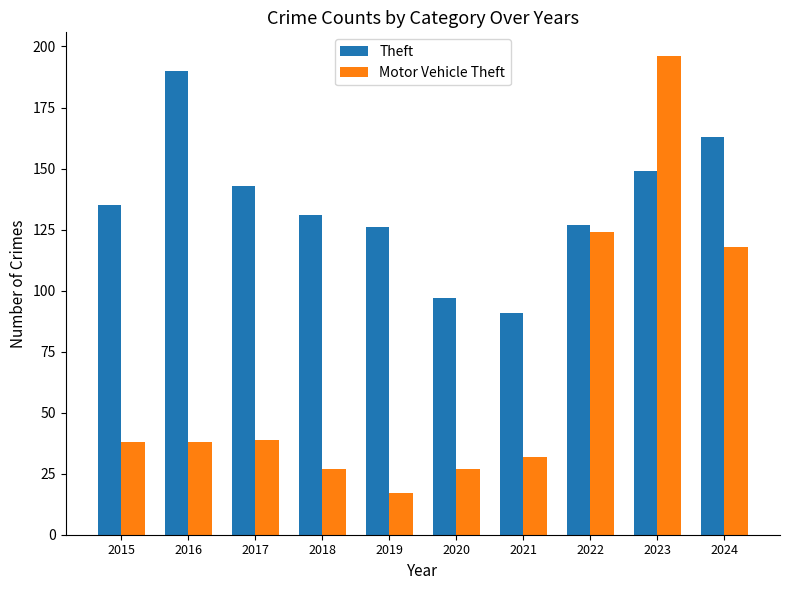

How many distinct data groups are displayed?

2